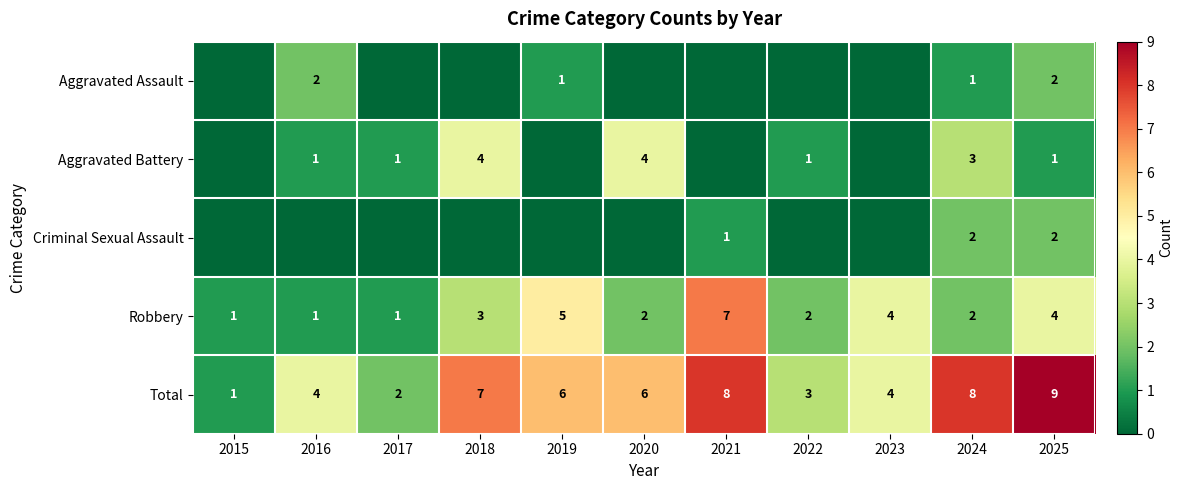

Count the number of categories in the chart.

11